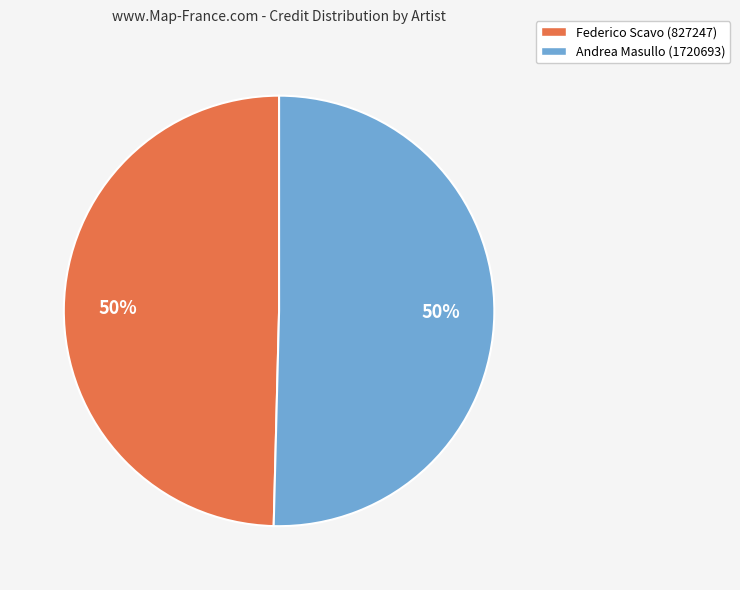

What percentage is the Federico Scavo (827247) slice, to the nearest percent?

50%